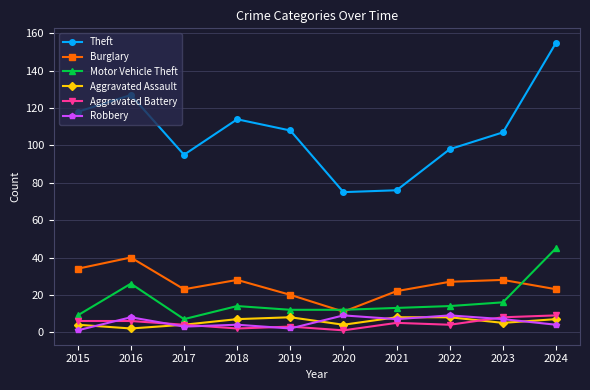

How many distinct data groups are displayed?

6